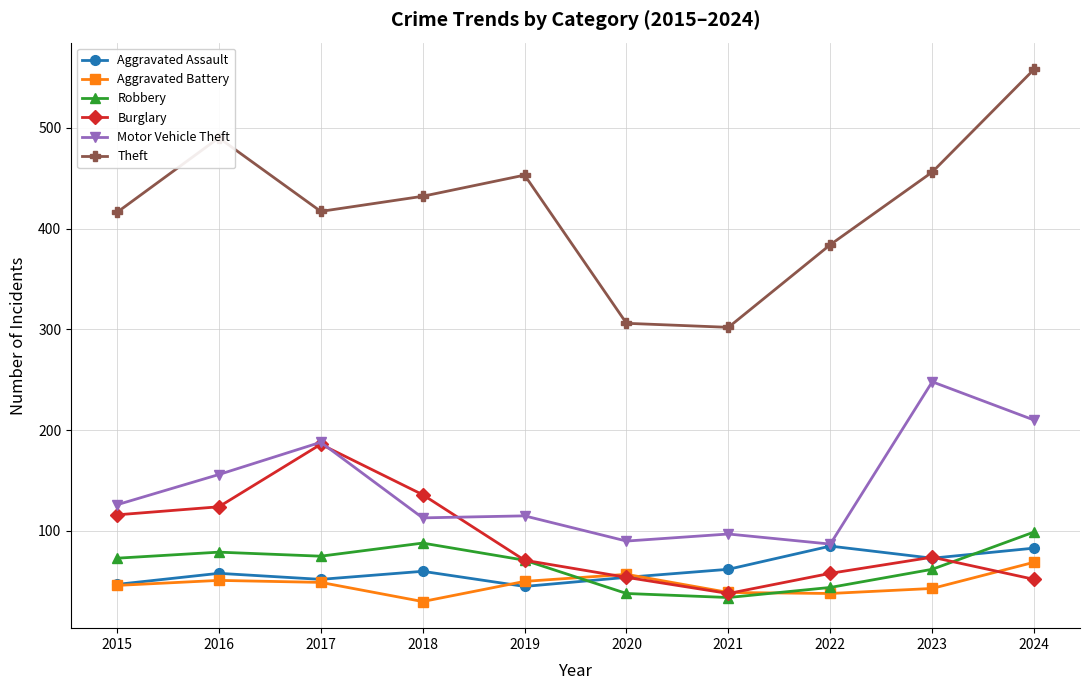

What is the value of the Aggravated Battery point at the 4th from the left?

30